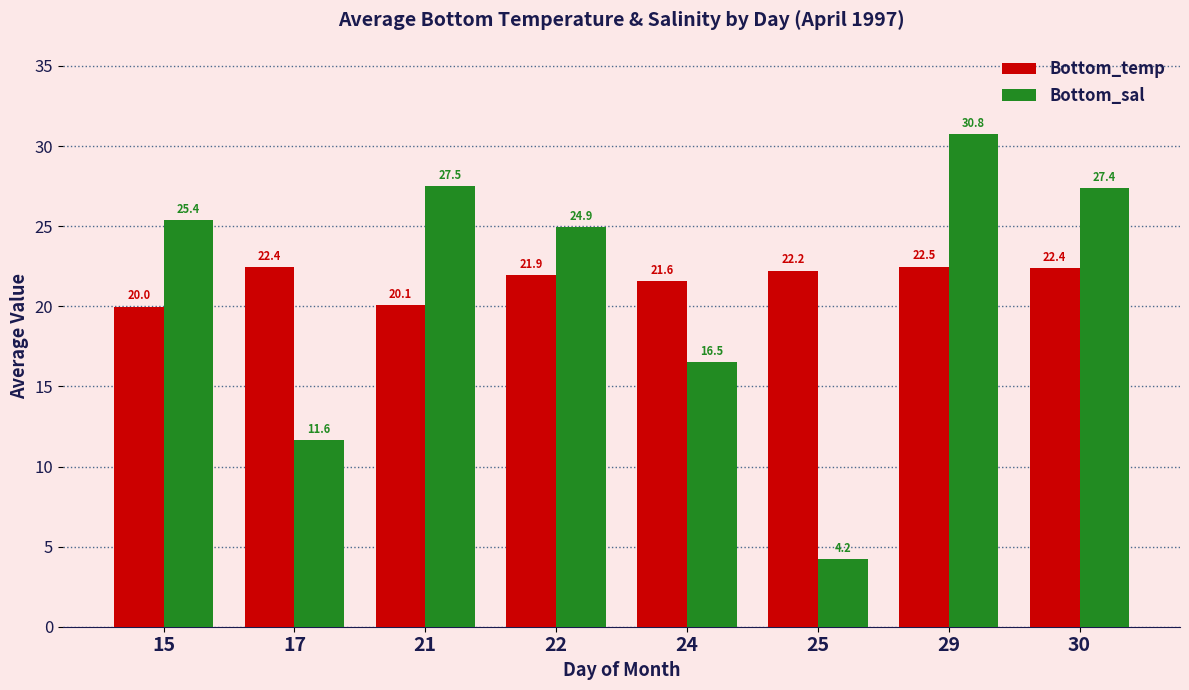

Rank the series by their average value, from lowest to highest.

Bottom_sal, Bottom_temp